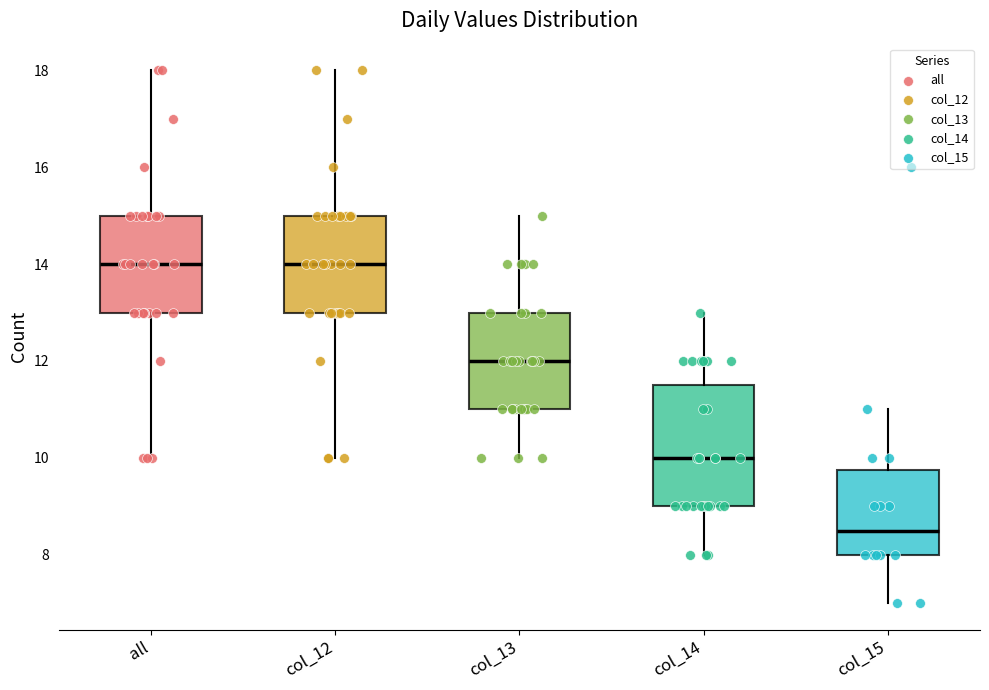

Reading left to right, transcribe this box plot: for each box, give where its median line is, the range the box spans, and where its two whiskers end, as read against the y-axis. The values are not printed on the chart, so give them approximately, as read against the axis.

all: median 14.0, box 13.0 to 15.0, whiskers 10.0 to 18.0
col_12: median 14.0, box 13.0 to 15.0, whiskers 10.0 to 18.0
col_13: median 12.0, box 11.0 to 13.0, whiskers 10.0 to 15.0
col_14: median 10.0, box 9.0 to 11.6, whiskers 8.0 to 13.0
col_15: median 8.6, box 8.0 to 9.8, whiskers 7.0 to 11.0